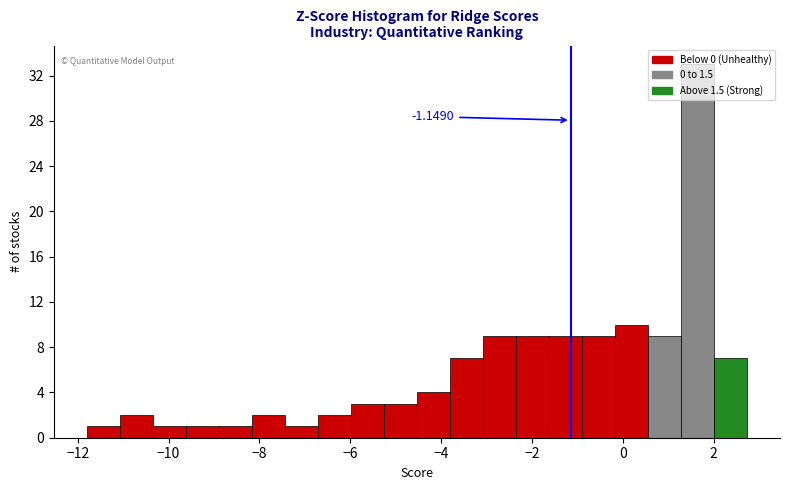

Around what value on the x-axis is the tallest bar? Give the approximate position of its centre, as read against the axis.

1.6